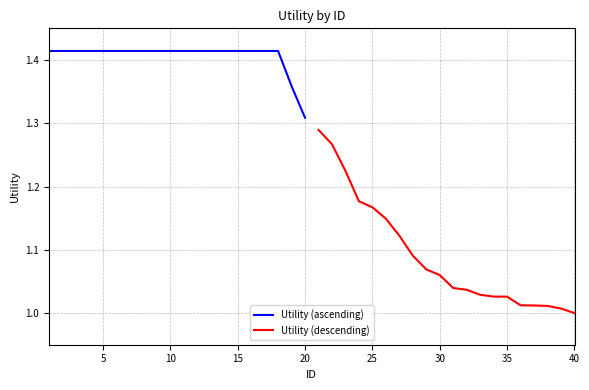

Is it true that Utility (ascending) equals 0.6 at 5?

False